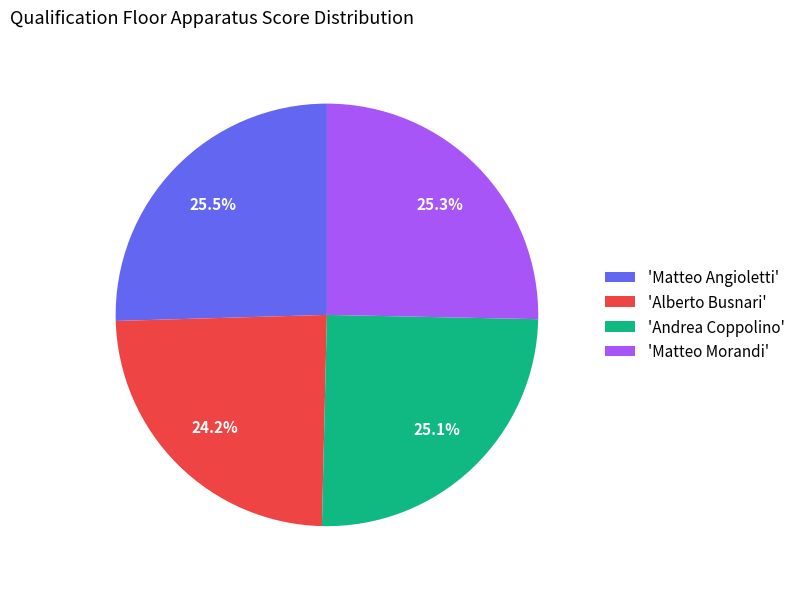

Which slice is the smallest?

'Alberto Busnari'